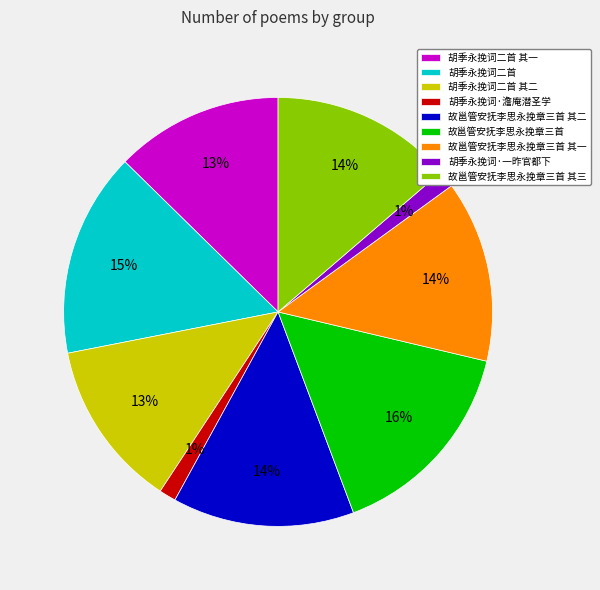

To the nearest percent, what percentage of the pie is 故邕管安抚李思永挽章三首 其二?

14%